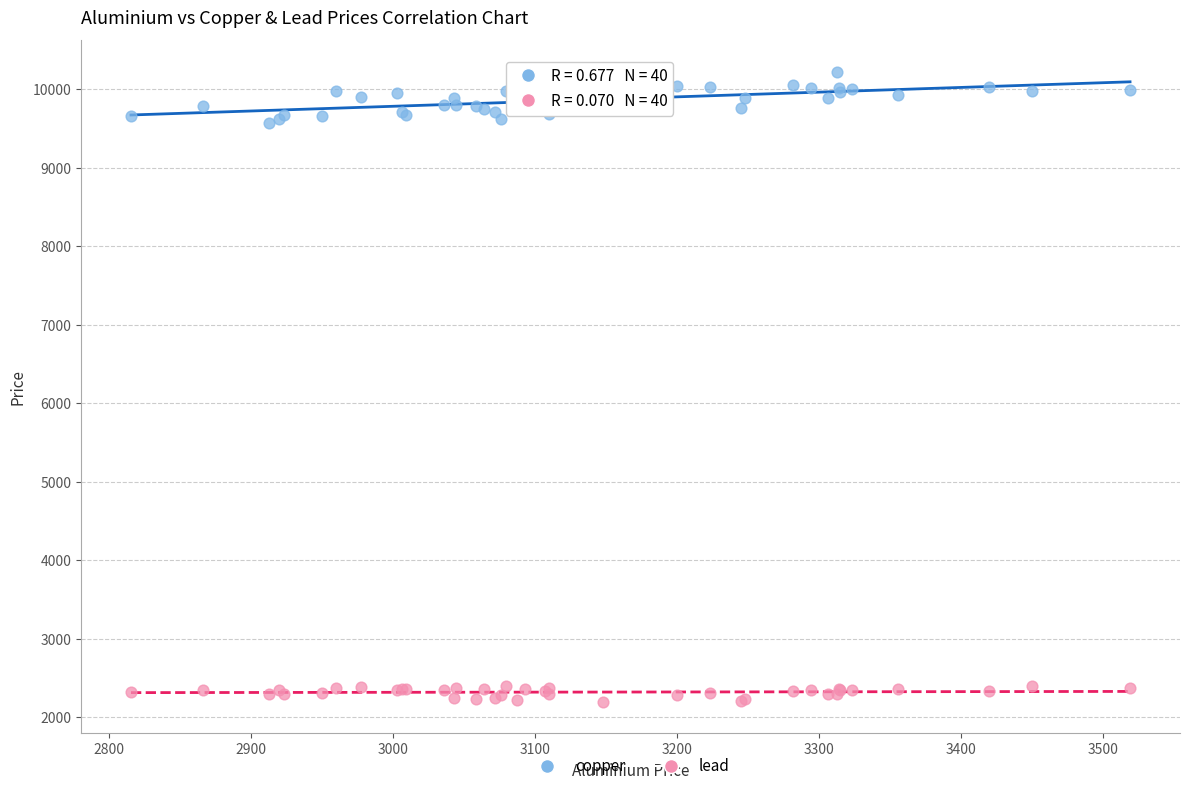

Which series has the largest Y range (max minus min)?

copper